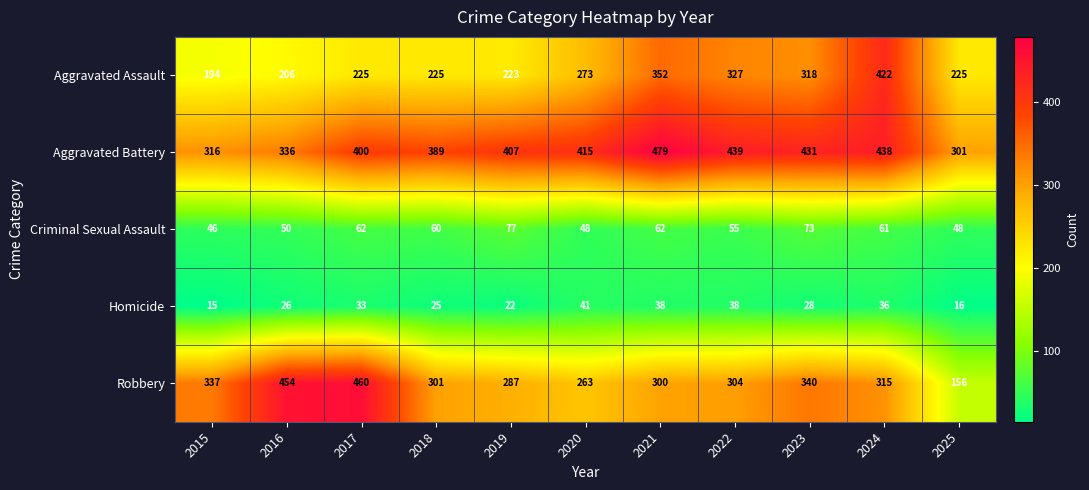

True or false: Homicide has a value of 57 at 2024.

False